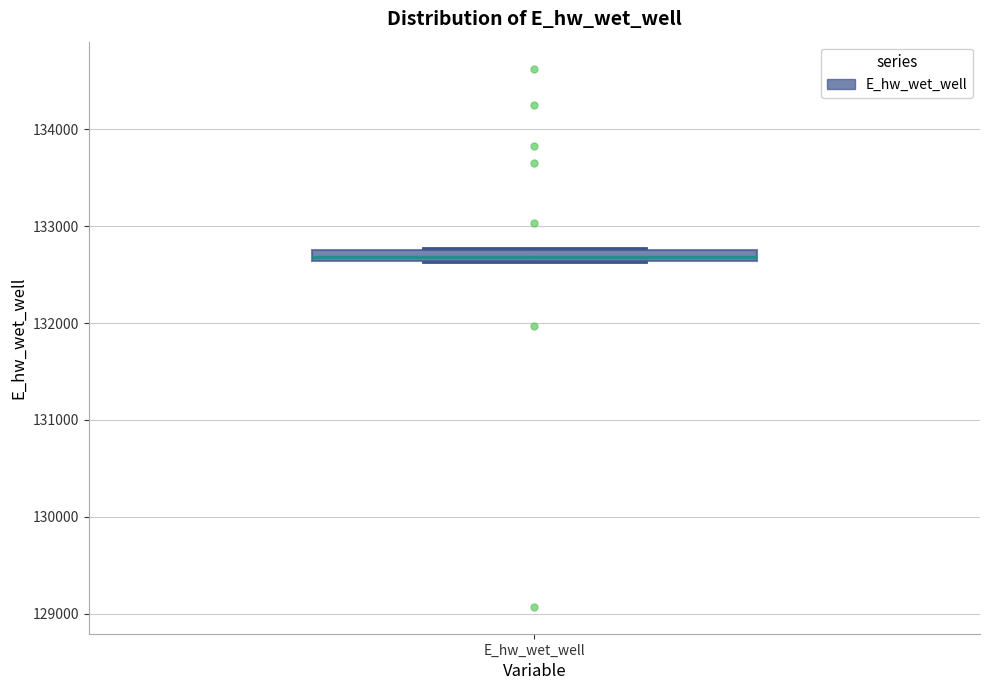

Where does the median line of the box for E_hw_wet_well sit on the y-axis? The values are not printed on the chart, so give them approximately, as read against the axis.

132700